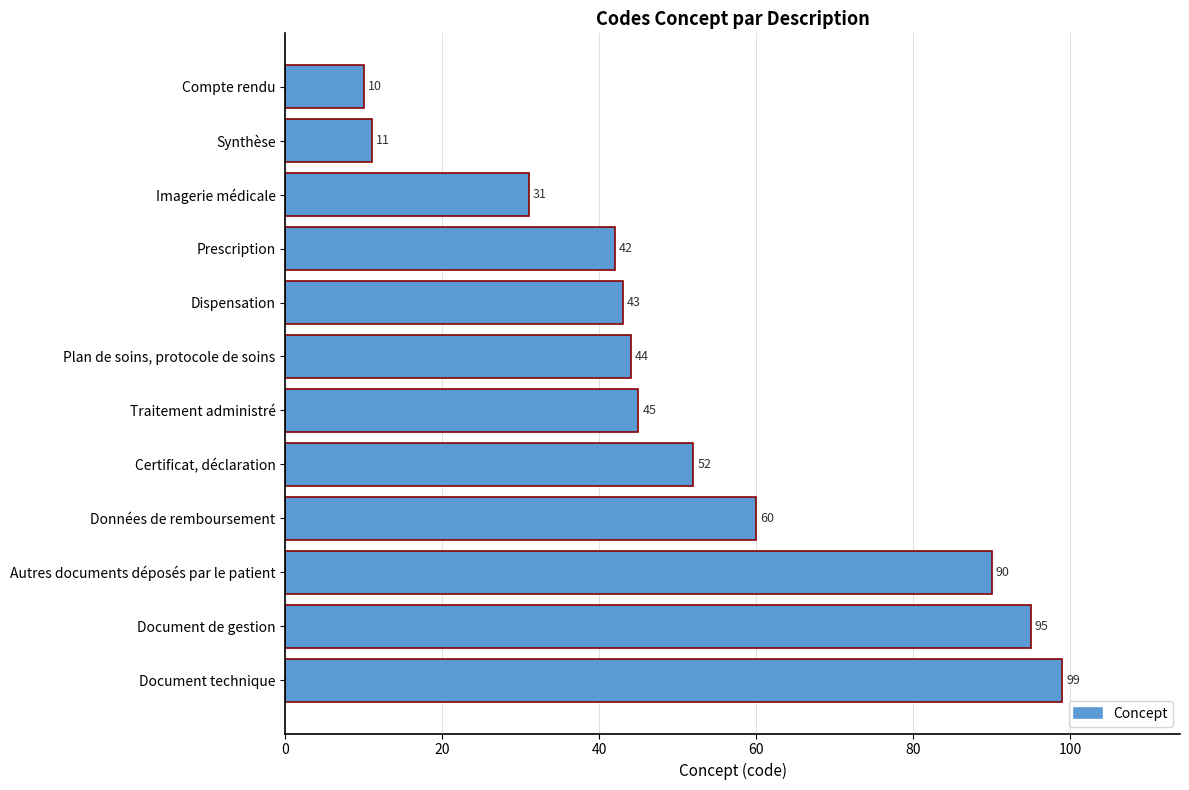

Reading top to bottom, what are all the values shown in this chart?

Compte rendu=10	Synthèse=11	Imagerie médicale=31	Prescription=42	Dispensation=43	Plan de soins, protocole de soins=44	Traitement administré=45	Certificat, déclaration=52	Données de remboursement=60	Autres documents déposés par le patient=90	Document de gestion=95	Document technique=99